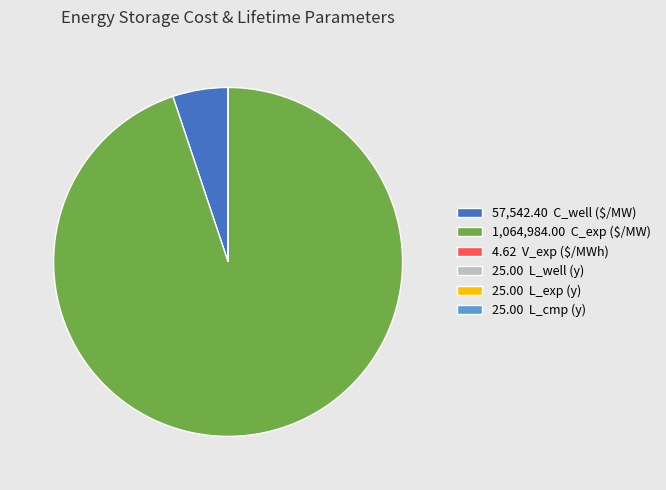

Is there any slice that represents more than half of the pie?

Yes